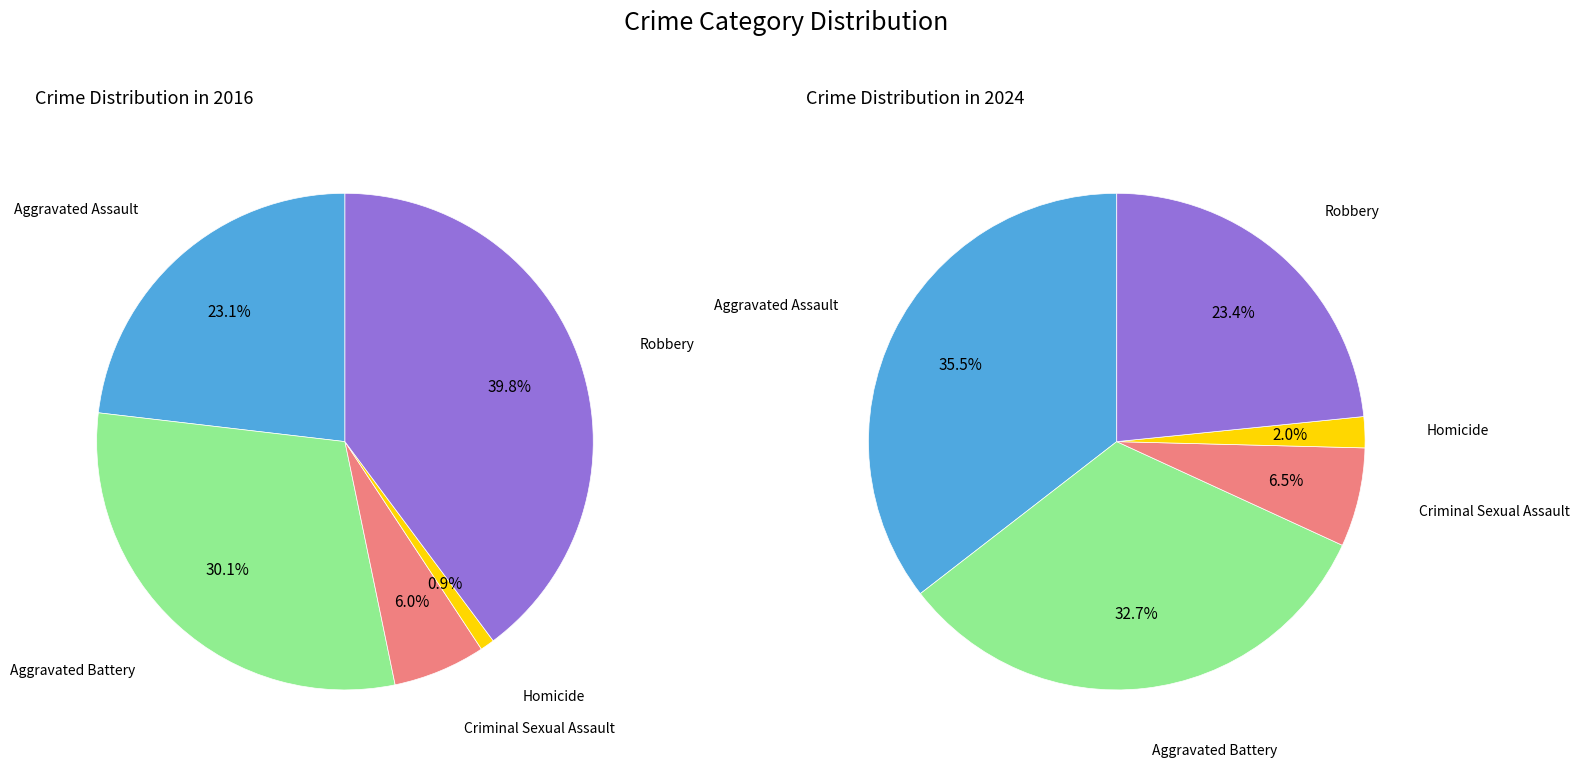

To the nearest percent, what portion does 4 represent?

23%